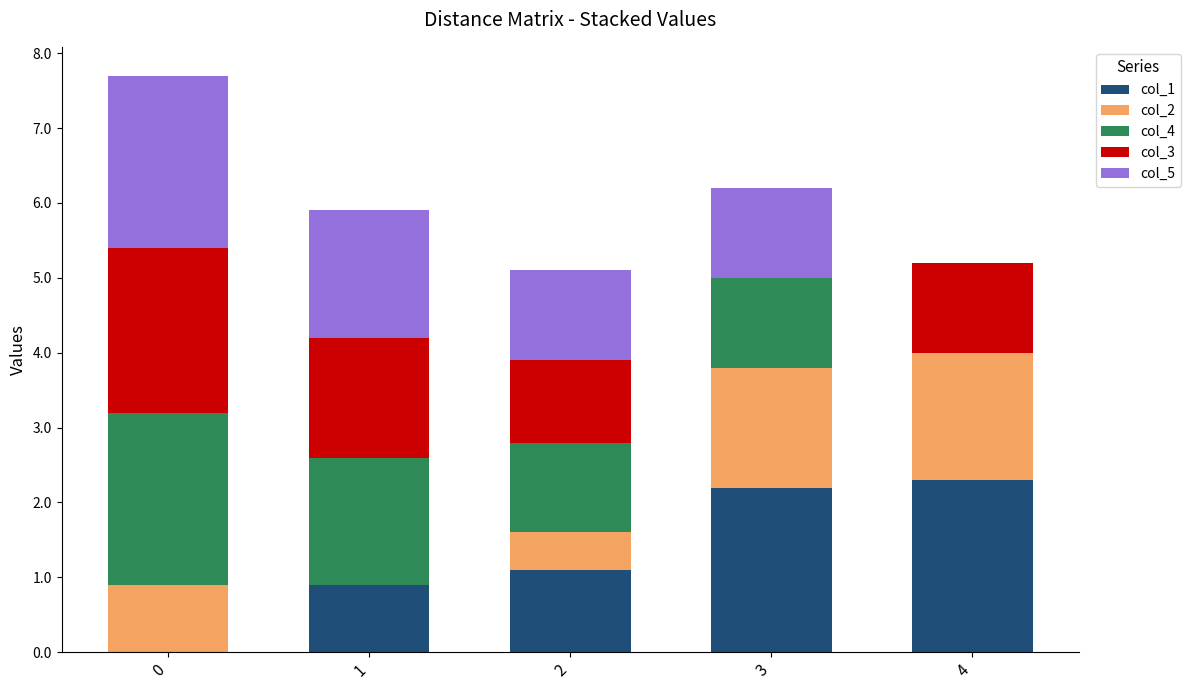

How many distinct data groups are displayed?

5